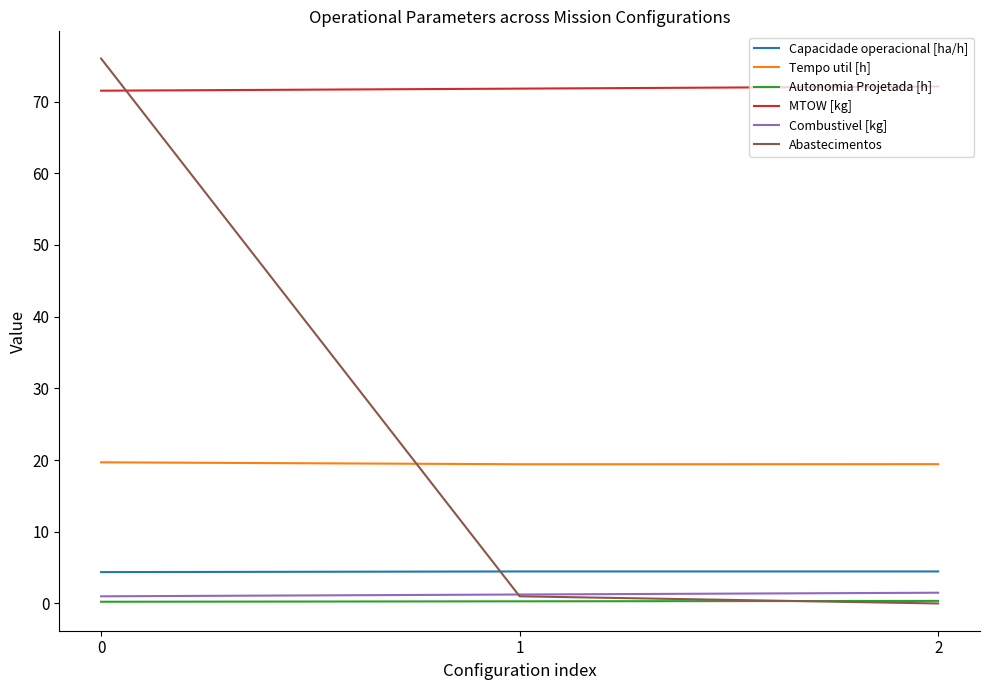

What is the greatest value displayed?

76.0